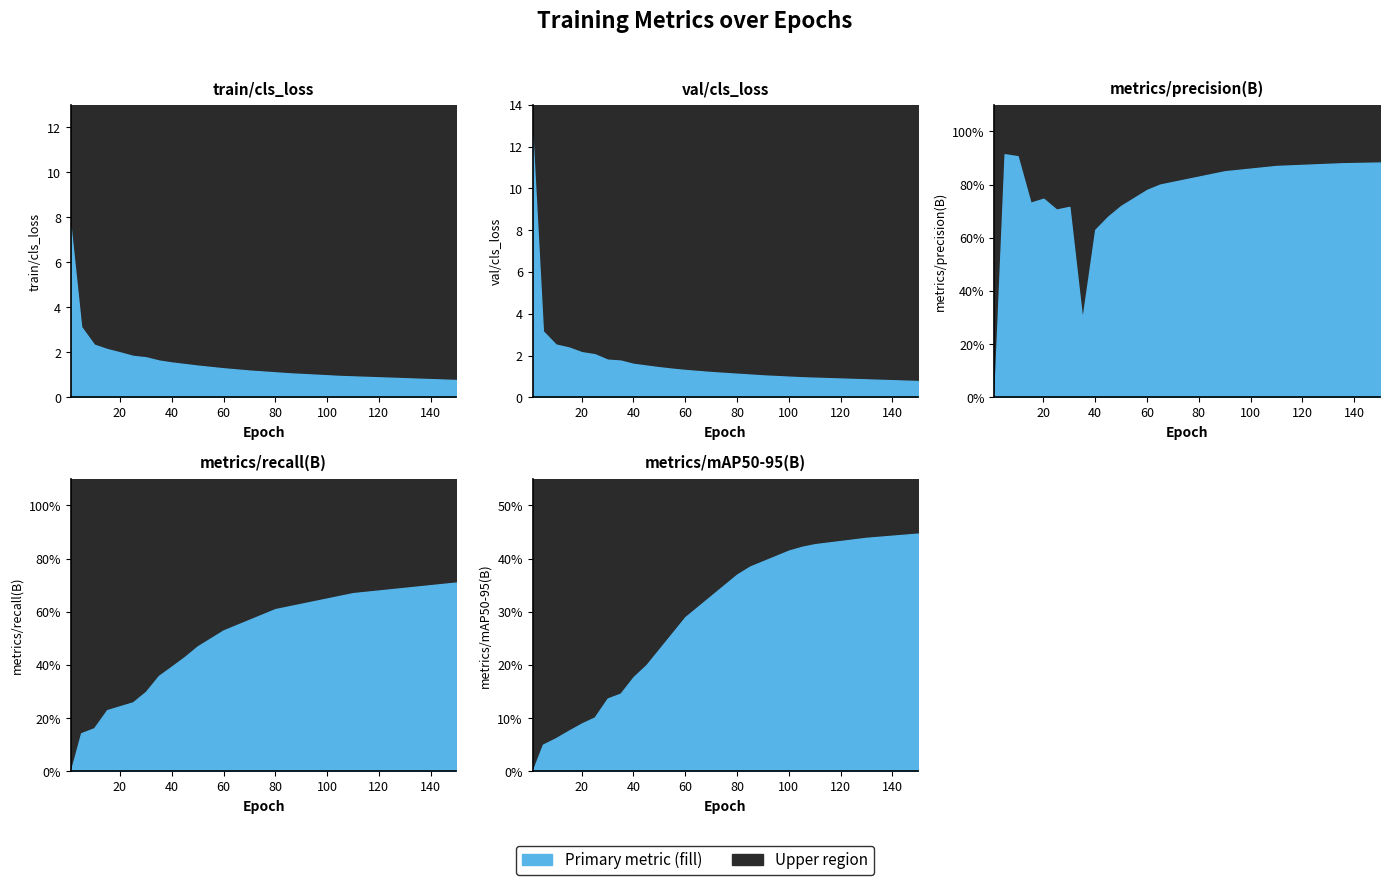

Is it true that train/cls_loss equals 0.4 at 145?

False